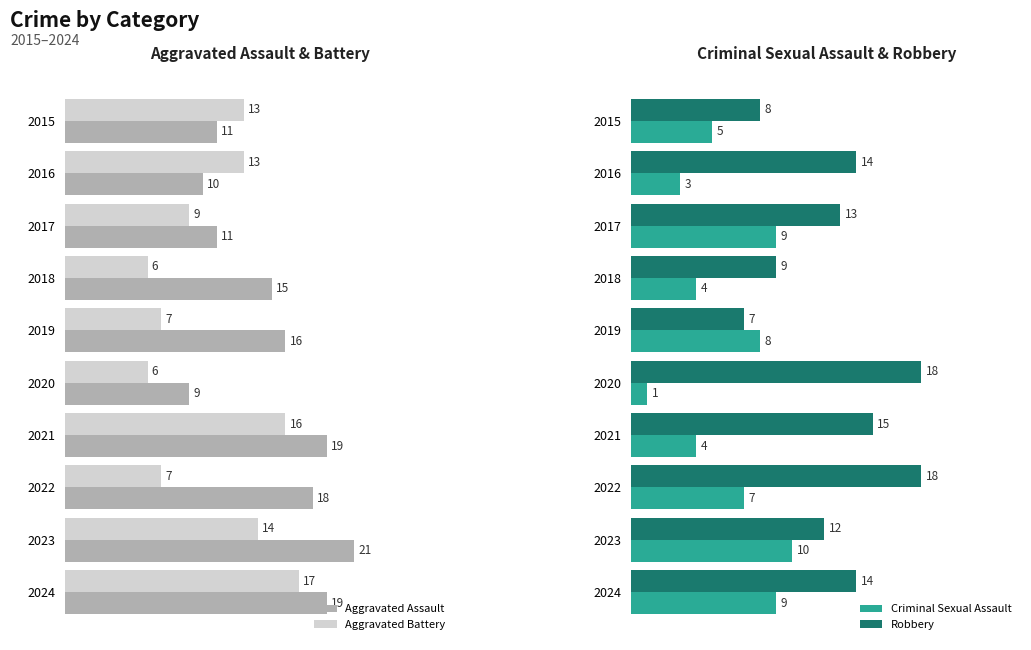

How many bars are there in each group?

4